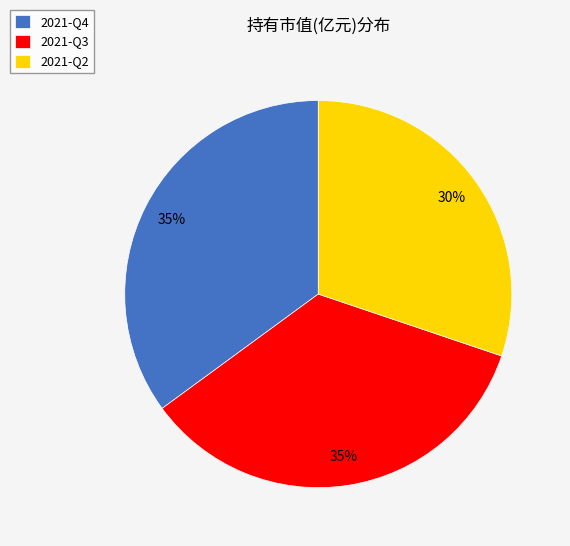

True or false: 2021-Q3 accounts for 35% of the total.

True